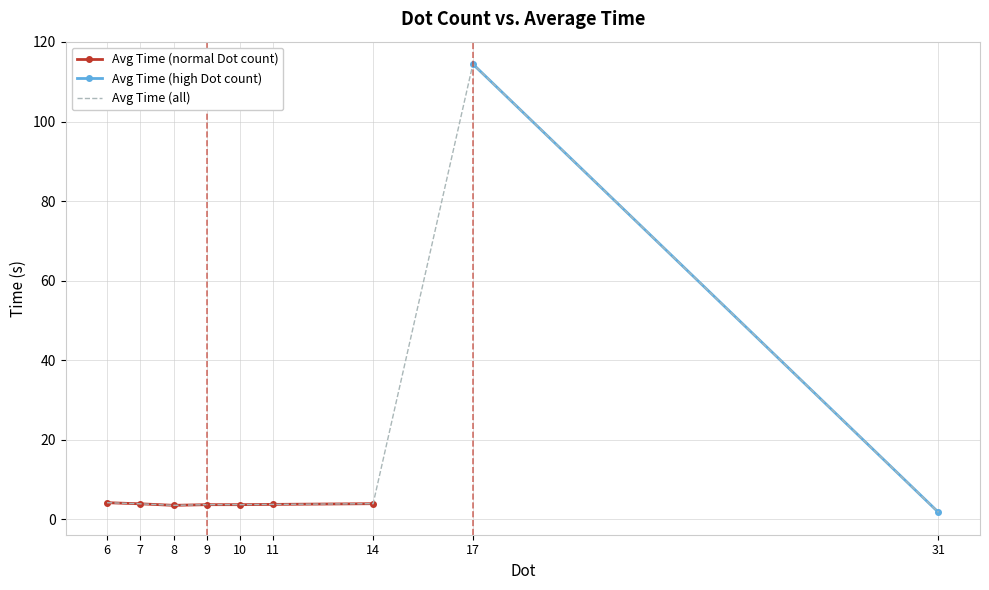

The value at 0 is 0.8. True or false?

False